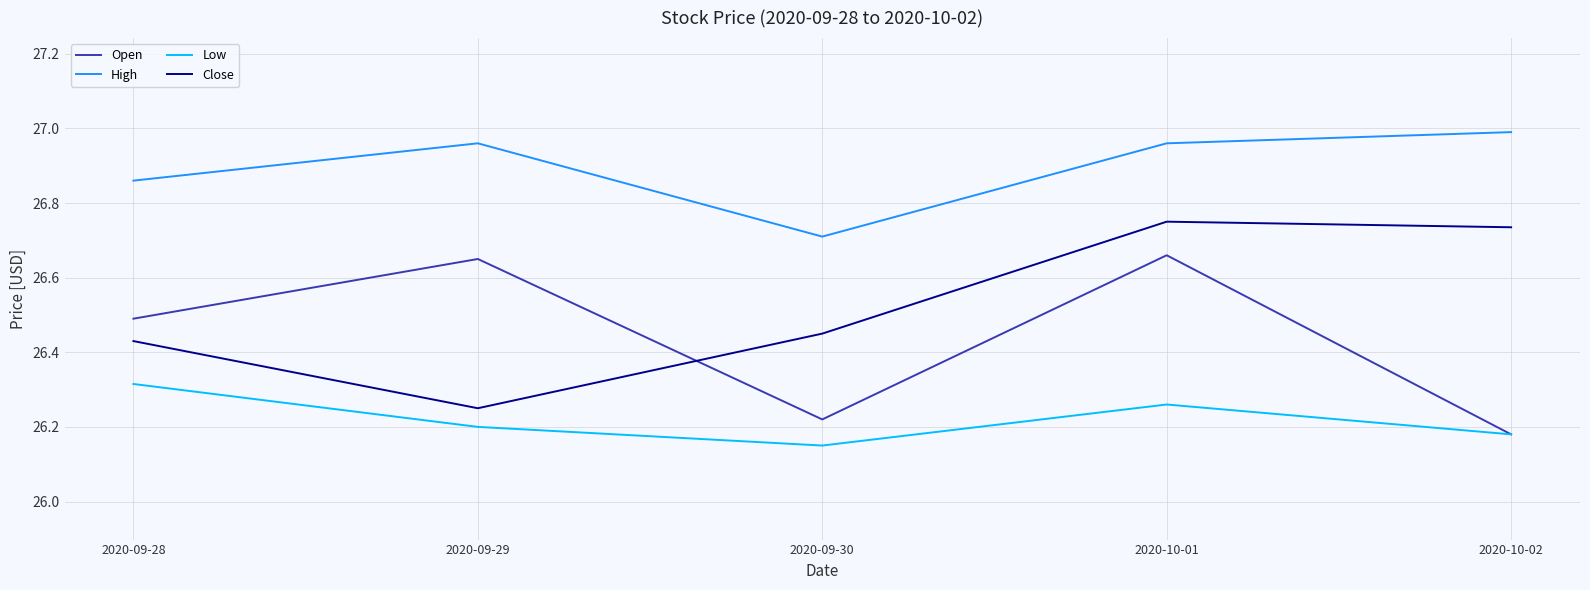

Between which two adjacent categories do Close and Open first intersect?

2020-09-29 and 2020-09-30